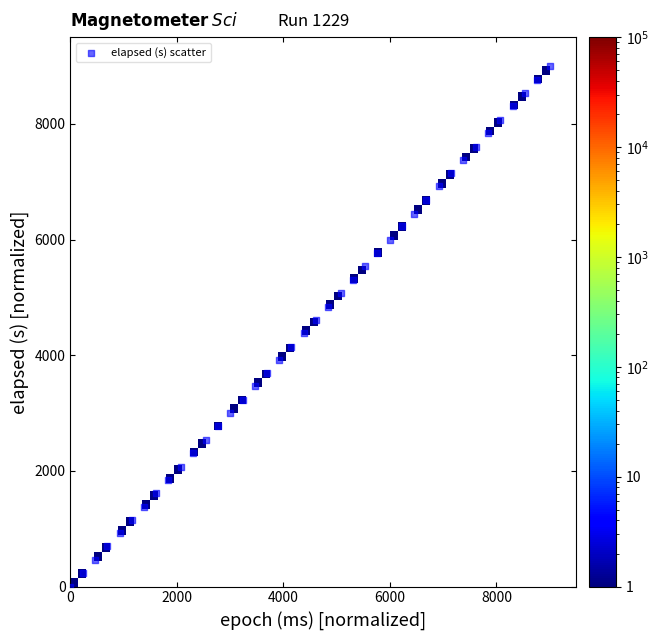

What is the range of X values (max minus min)?

9000.0